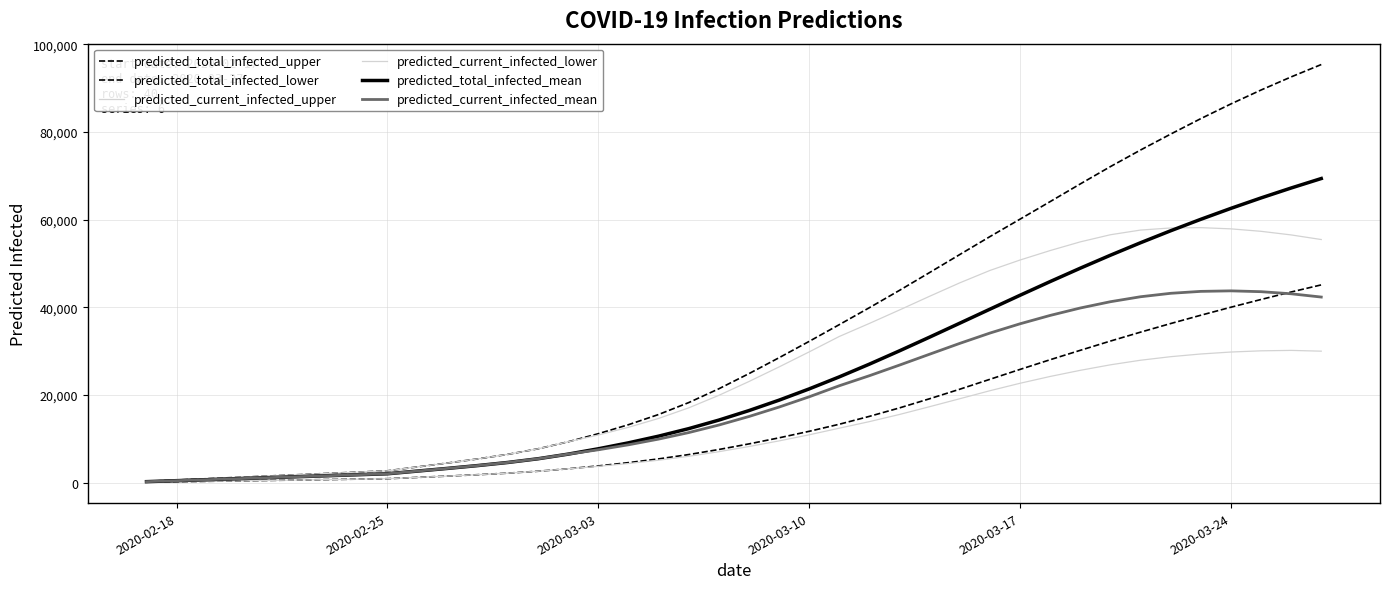

Does the chart display data point markers on the line(s)?

No